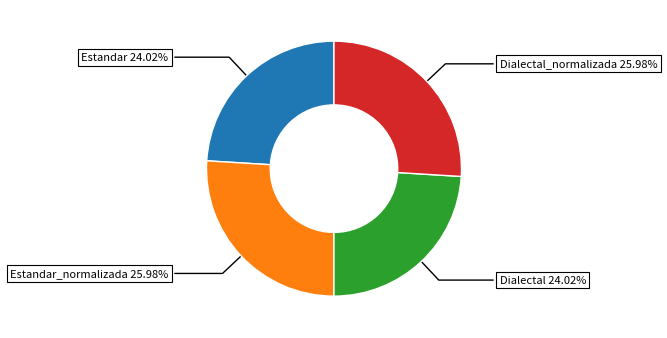

Combined, do Dialectal_normalizada and Estandar_normalizada account for over 50%?

Yes